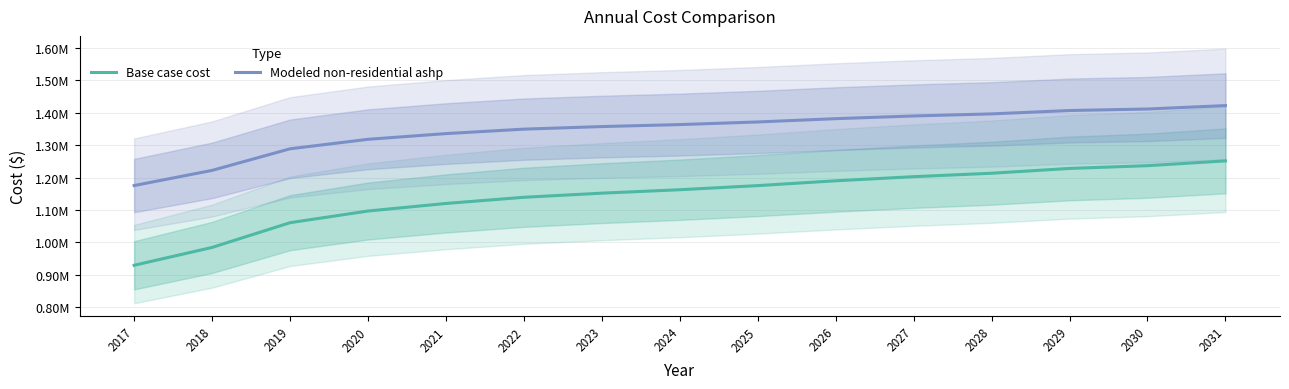

How many lines are shown in the chart?

2